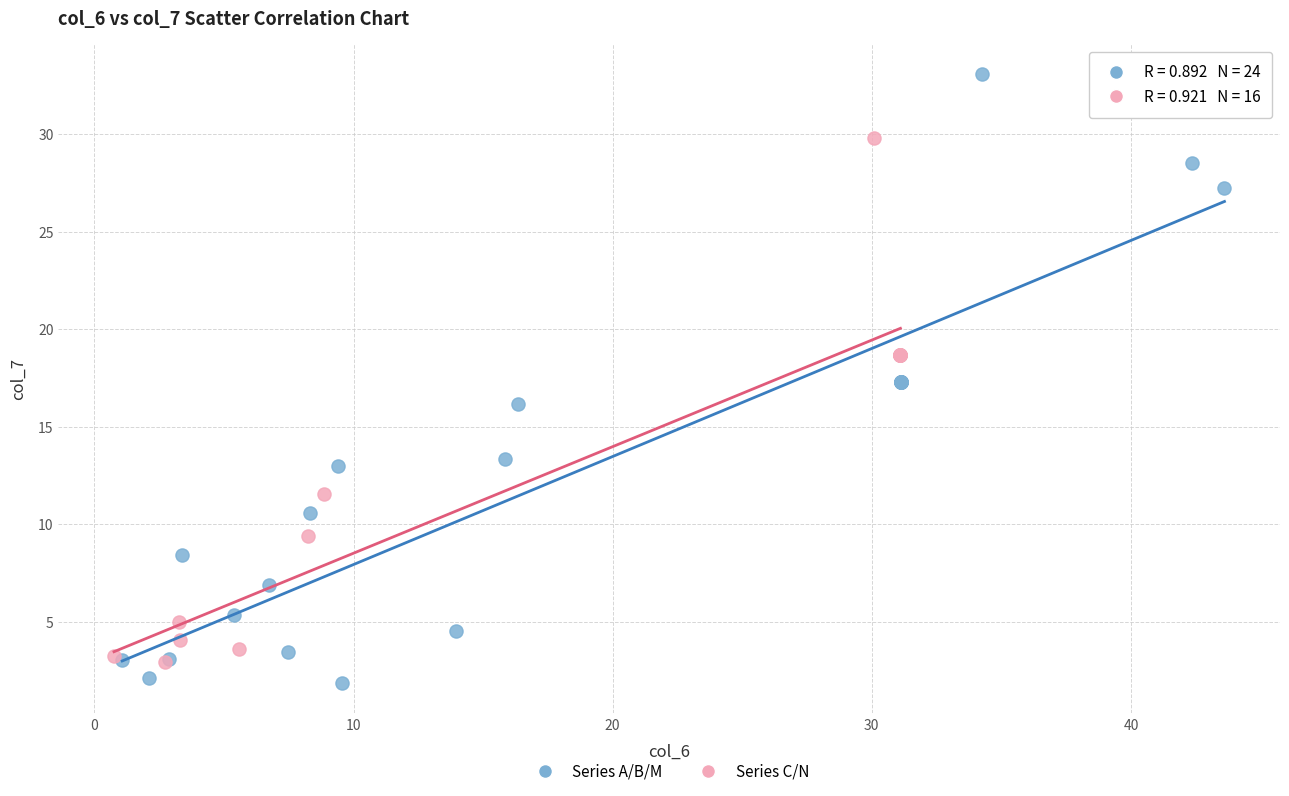

Which series has the largest Y range (max minus min)?

Series A/B/M